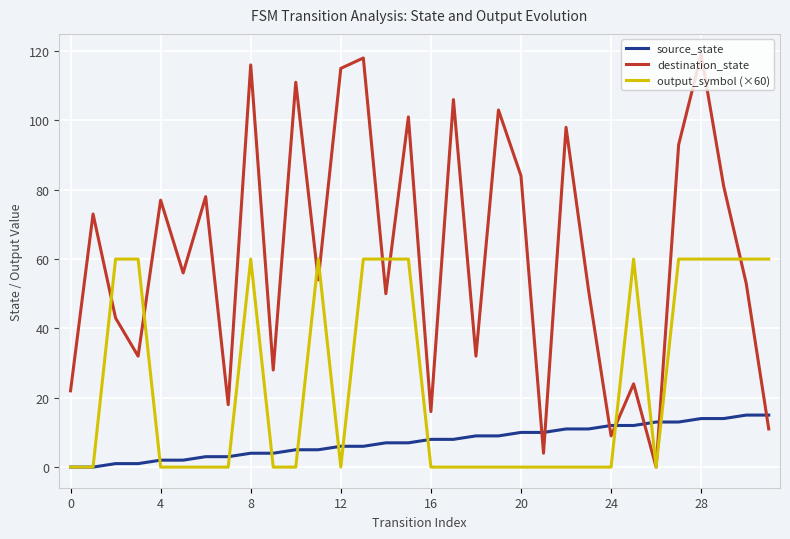

True or false: source_state and destination_state cross at least once.

True